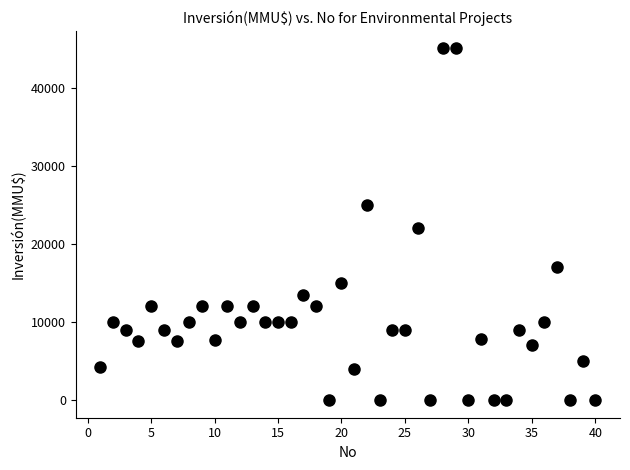

What Y value in the scatter plot is closest to 22500?

22000